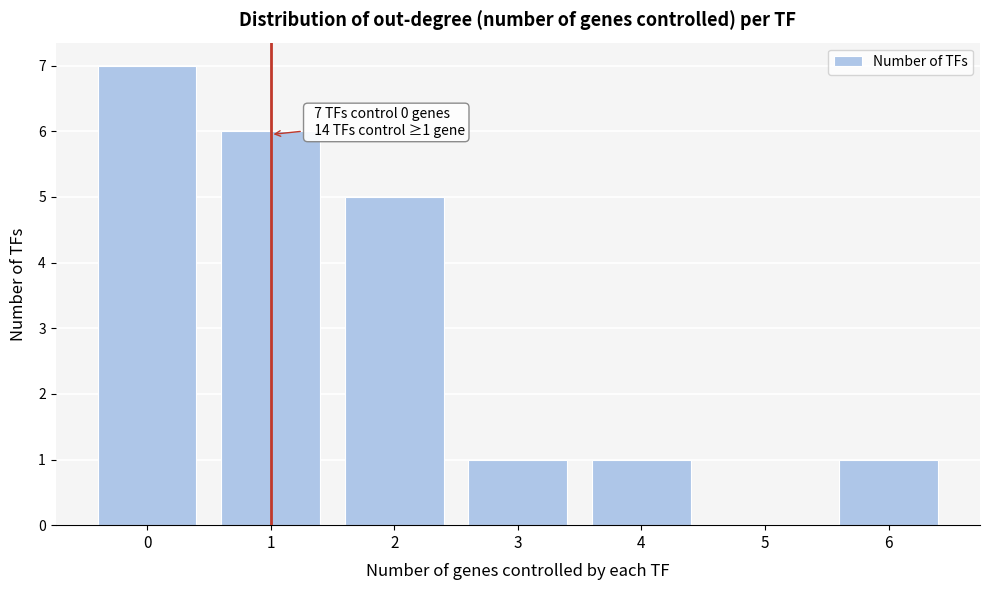

Reading left to right, list all the values displayed in this chart.

0=7	1=6	2=5	3=1	4=1	5=0	6=1